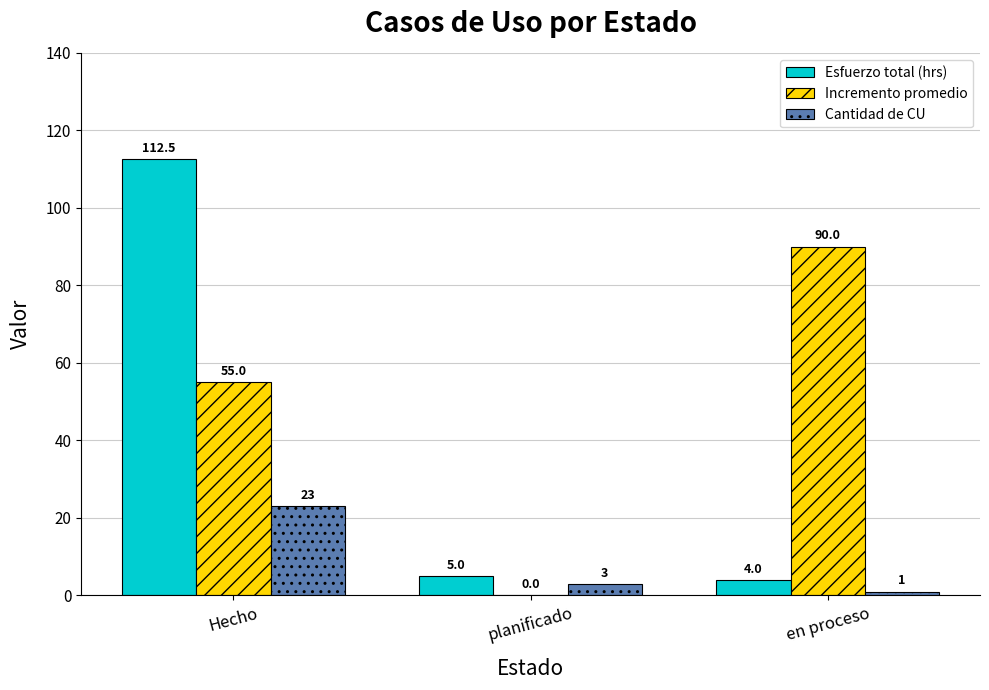

How many groups of bars are there?

3